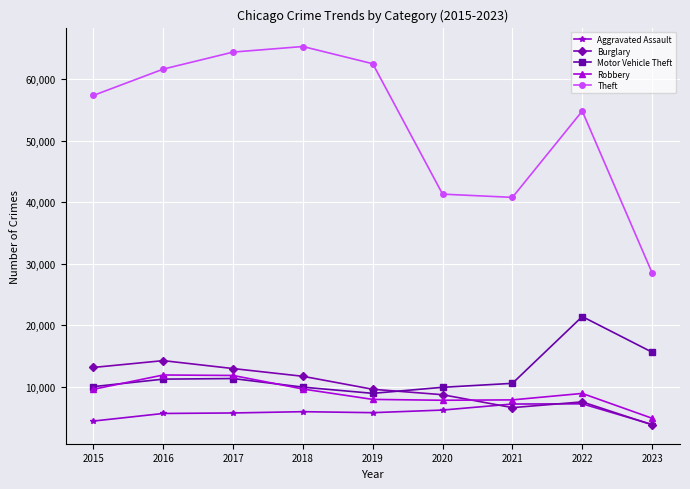

At which category does Burglary reach its first local valley?

2021